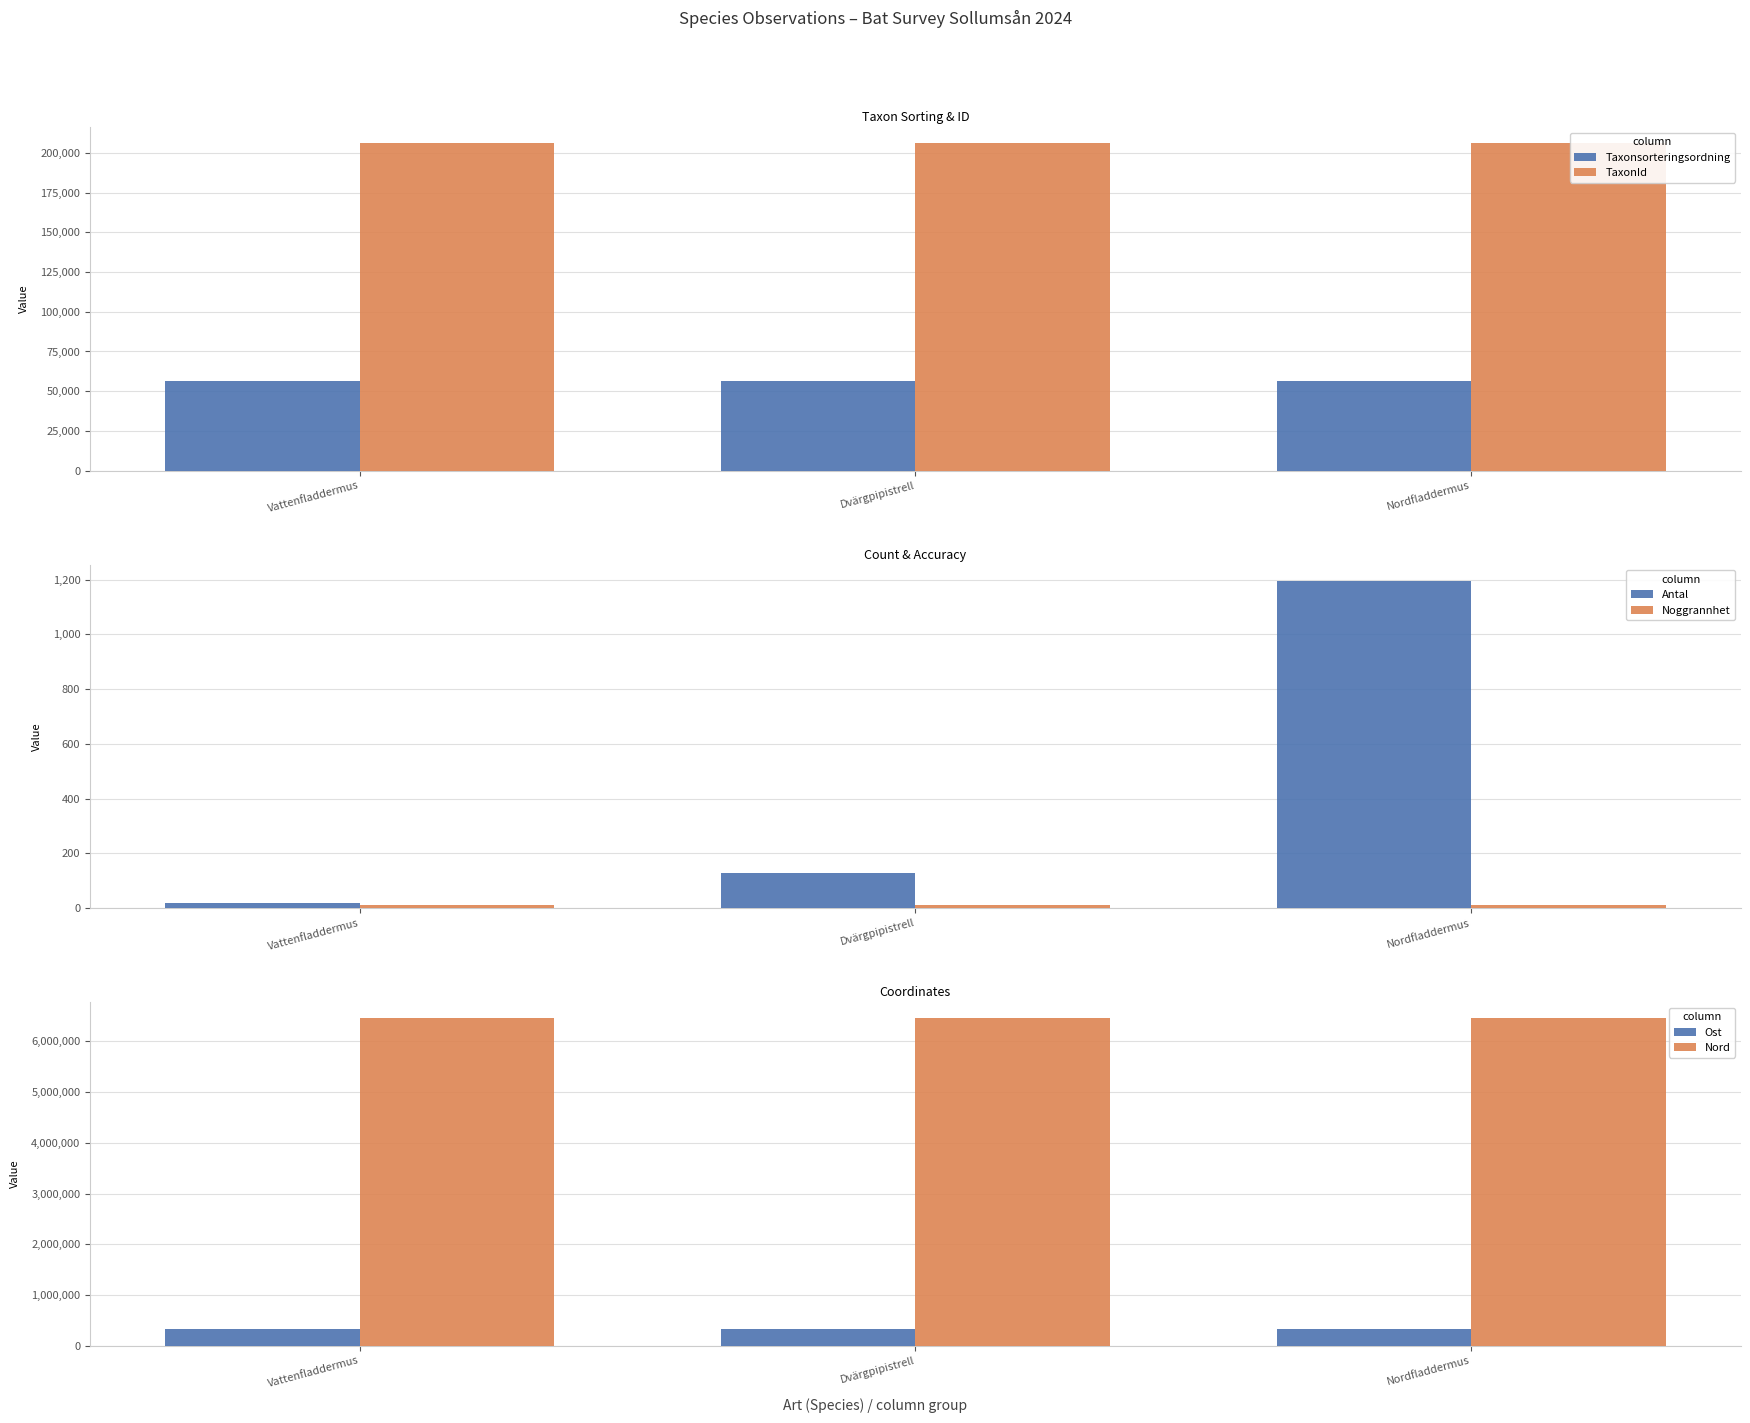

Reading left to right, transcribe all the data shown in this chart.

Taxonsorteringsordning: 56526	56538	56519
TaxonId: 205992	205995	205998
Antal: 20	130	1195
Noggrannhet: 10	10	10
Ost: 327577	327577	327577
Nord: 6453543	6453543	6453543